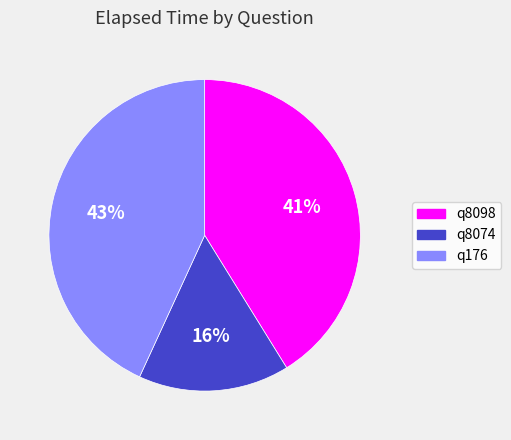

To the nearest percent, what percentage of the pie is q8074?

16%